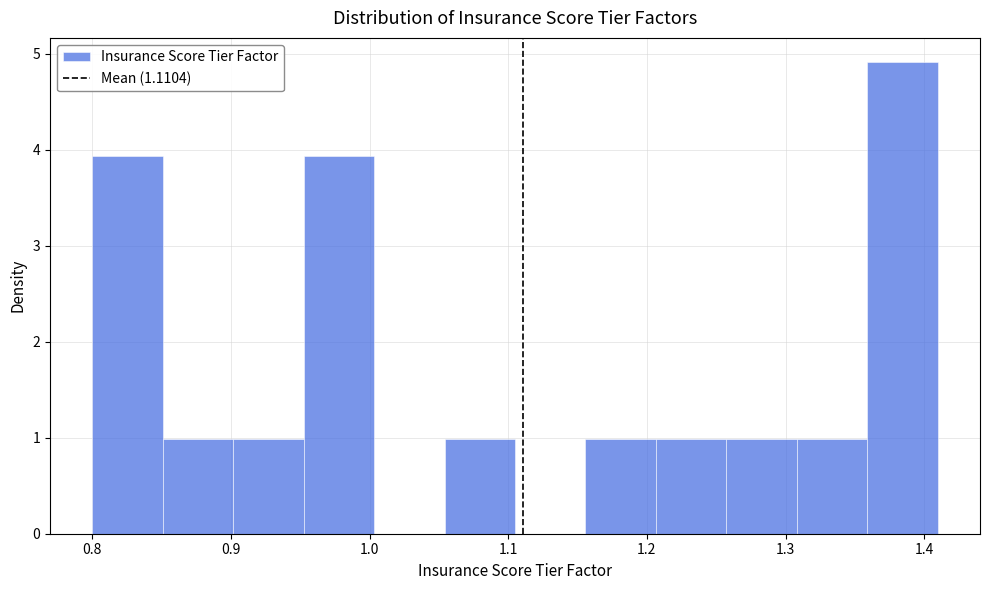

Reading left to right, list every bar in this chart as the range it spans on the x-axis followed by its height. Neither the bar edges nor the heights are printed on the chart, so give them approximately, as read against the axes.

0.80 to 0.85: 3.9
0.85 to 0.90: 1.0
0.90 to 0.95: 1.0
0.95 to 1.00: 3.9
1.00 to 1.05: 0
1.05 to 1.10: 1.0
1.10 to 1.16: 0
1.16 to 1.21: 1.0
1.21 to 1.26: 1.0
1.26 to 1.31: 1.0
1.31 to 1.36: 1.0
1.36 to 1.41: 4.9